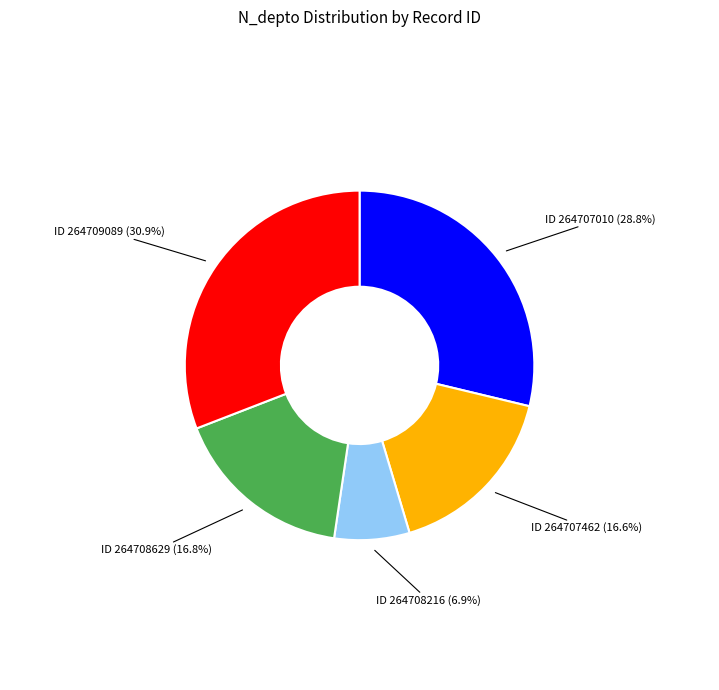

Is ID 264707462 the majority of the pie?

No